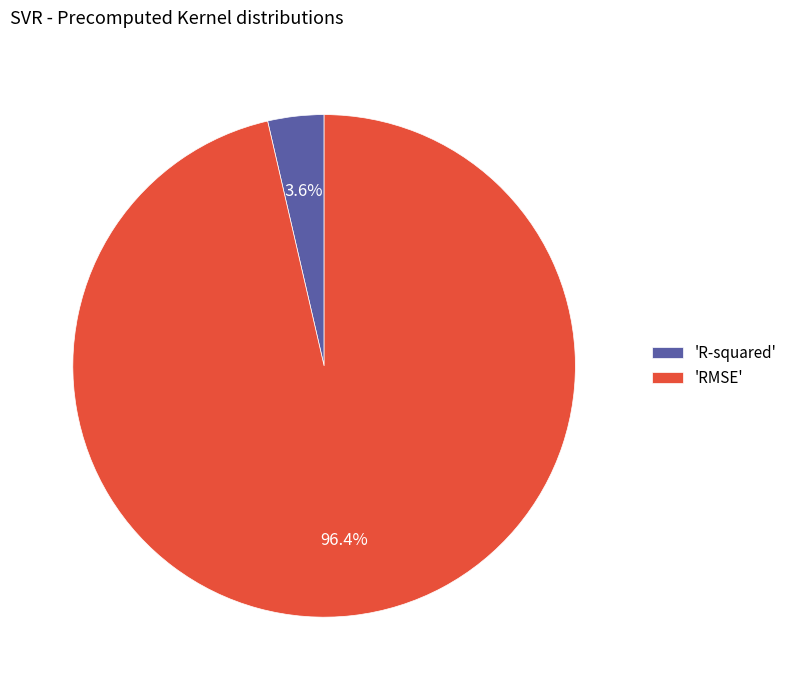

What is the total percentage of 'R-squared' and 'RMSE'?

100.0%